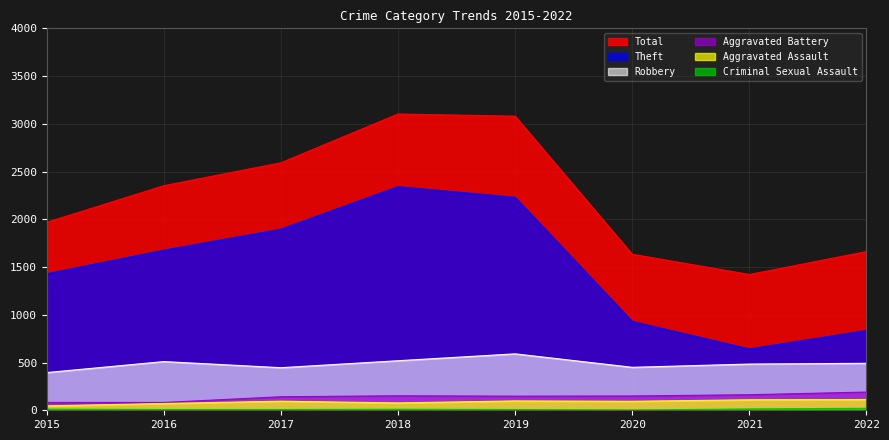

What is the sum of all Robbery values?

3887